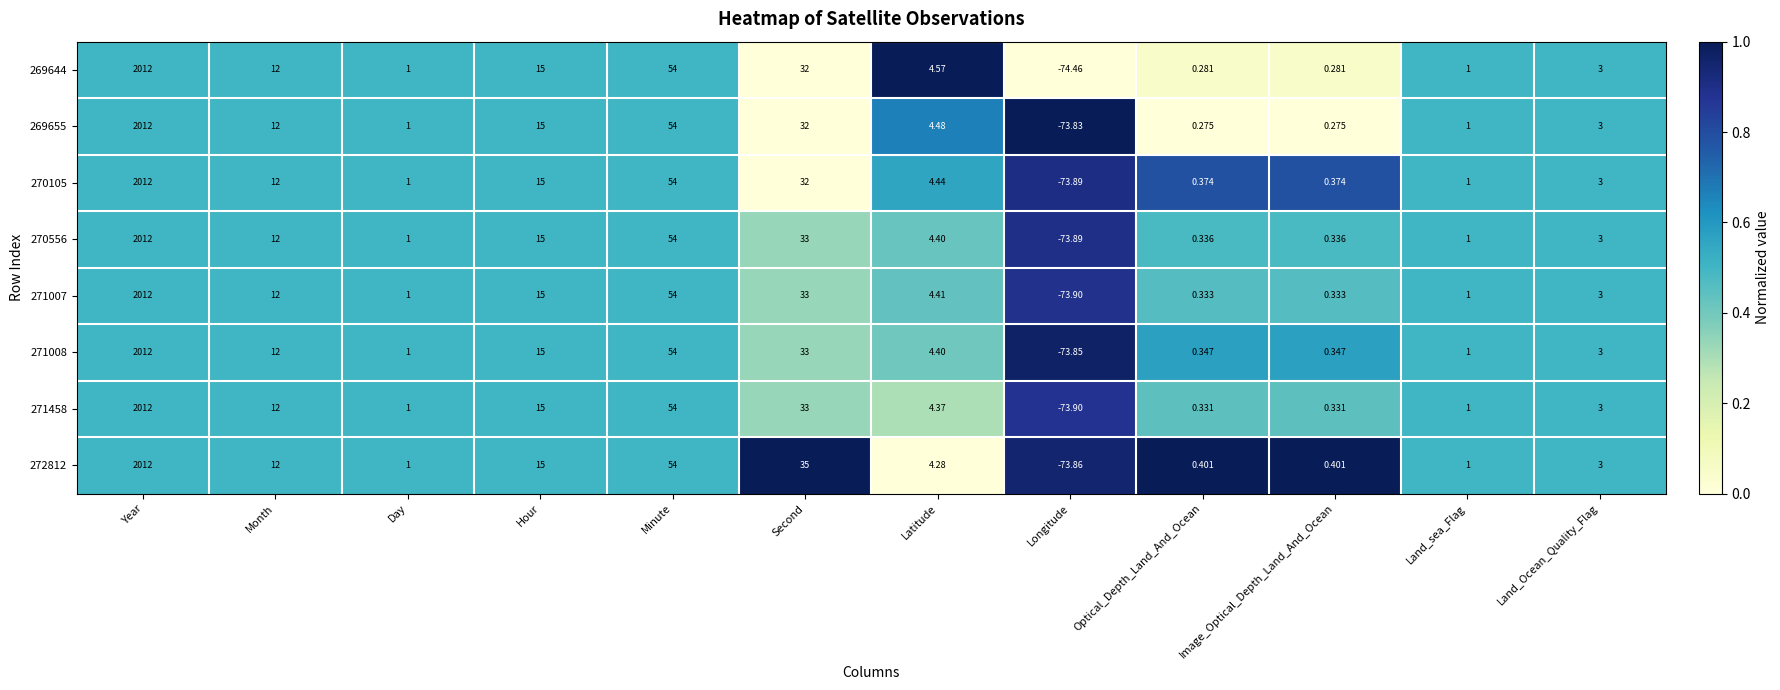

At how many categories does at least one series exceed 0?

11